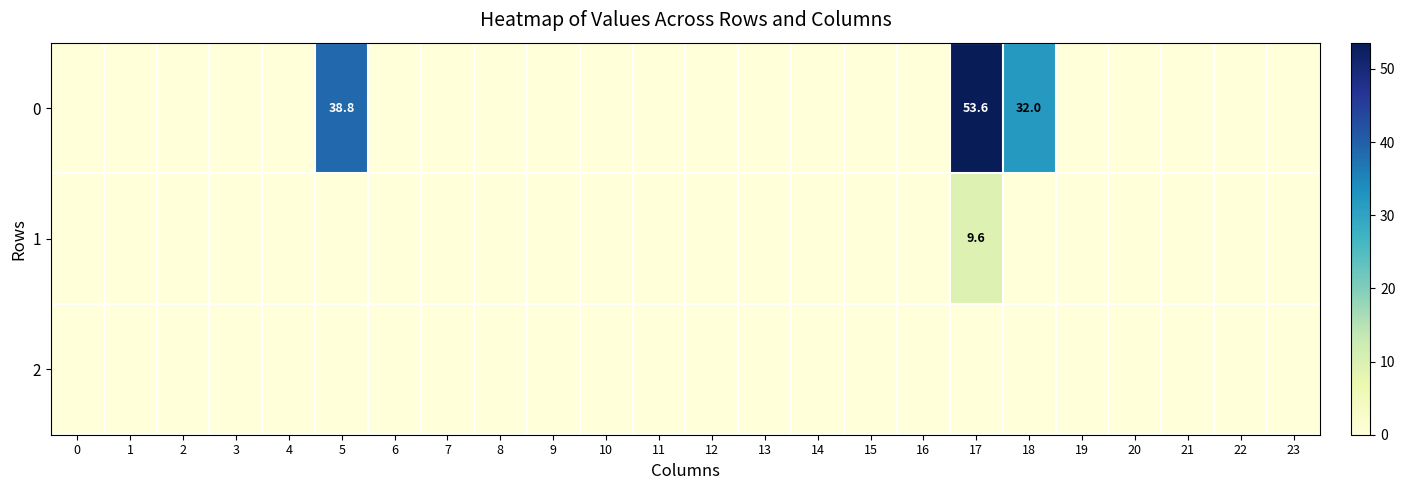

The 0 series shows 38.8 at 5. True or false?

True